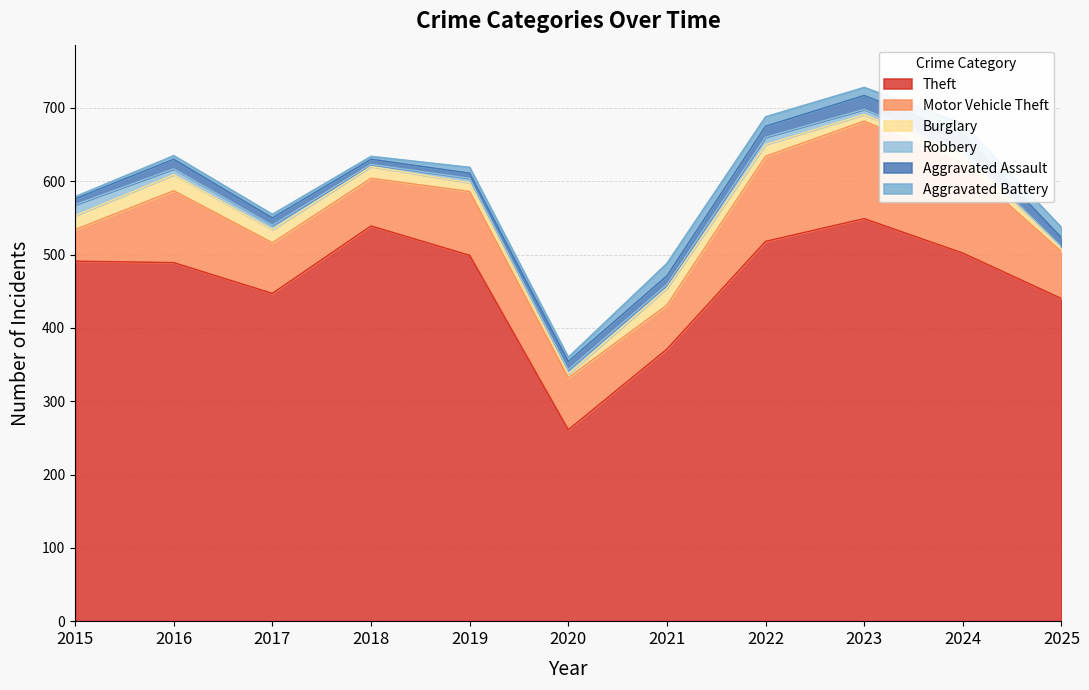

Read the Aggravated Battery value at 2025, to the nearest 10.

10